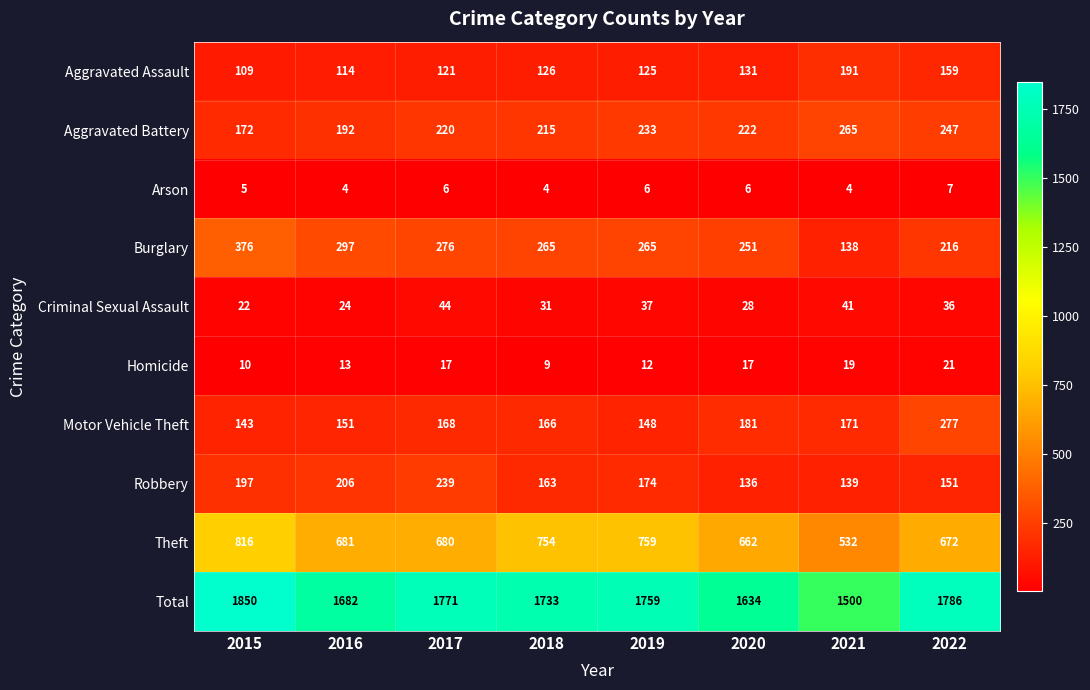

Which series changed the most between 2016 and 2017?

Total